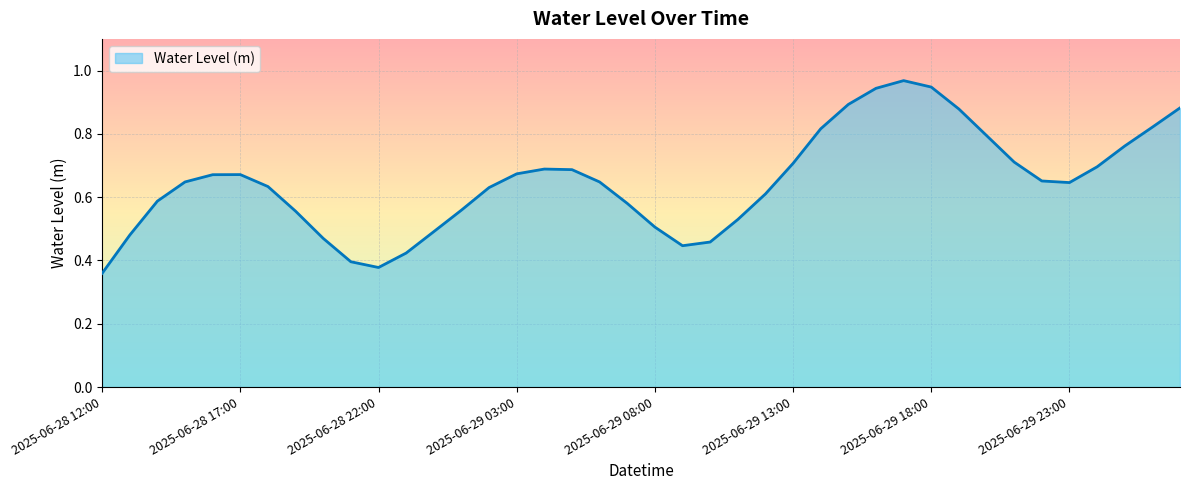

Reading left to right, list all the values displayed in this chart.

0.4	0.5	0.6	0.6	0.7	0.7	0.6	0.6	0.5	0.4	0.4	0.4	0.5	0.6	0.6	0.7	0.7	0.7	0.6	0.6	0.5	0.4	0.5	0.5	0.6	0.7	0.8	0.9	0.9	1.0	0.9	0.9	0.8	0.7	0.7	0.6	0.7	0.8	0.8	0.9